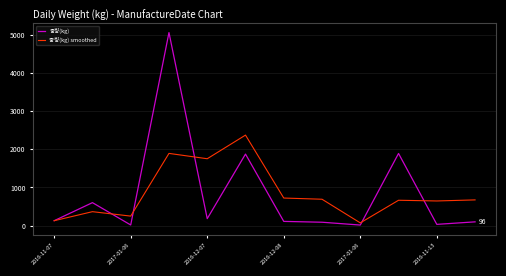

Rank the series by their maximum value, from highest to lowest.

중량(kg), 중량(kg) smoothed